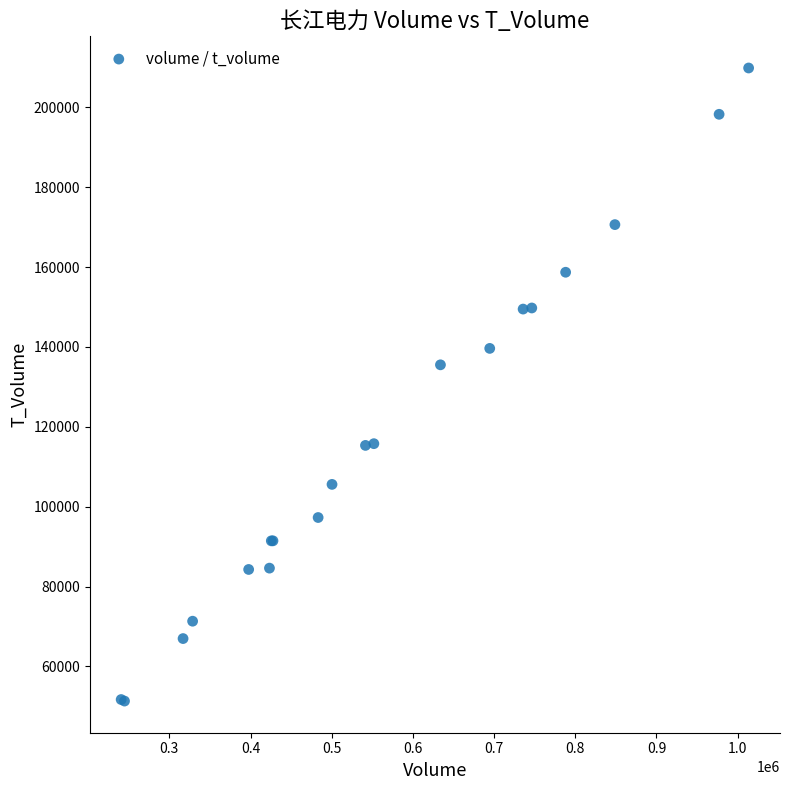

What Y value in the scatter plot is closest to 130584?

135518